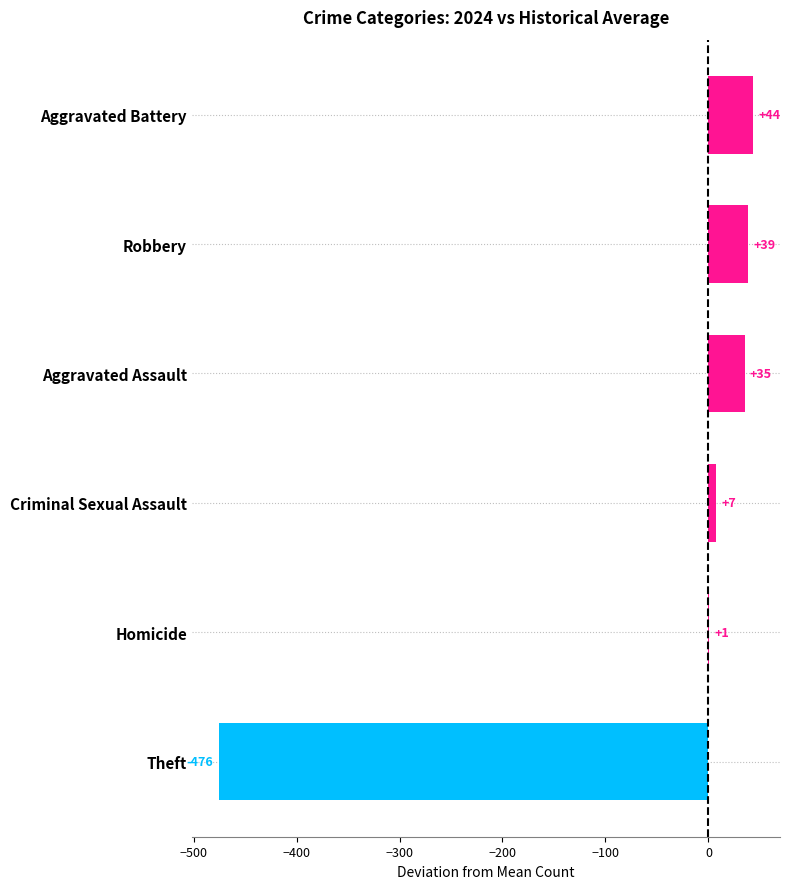

The chart shows a value of 64.6 at Robbery. True or false?

False